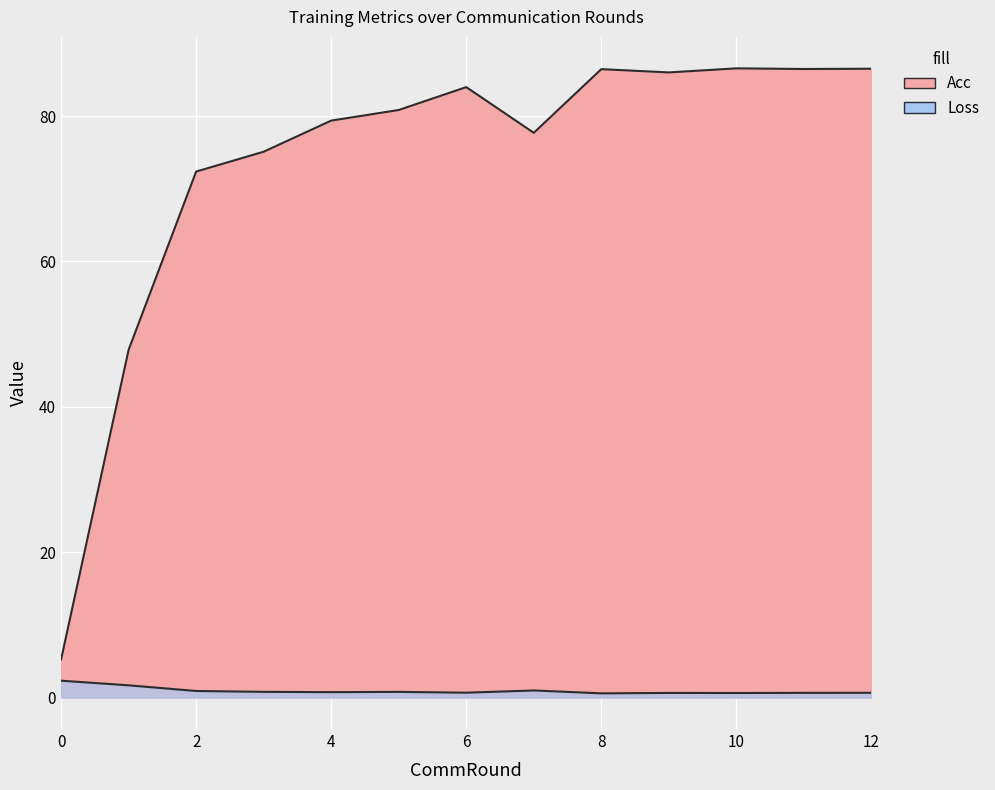

At which label does Acc reach its peak?

10